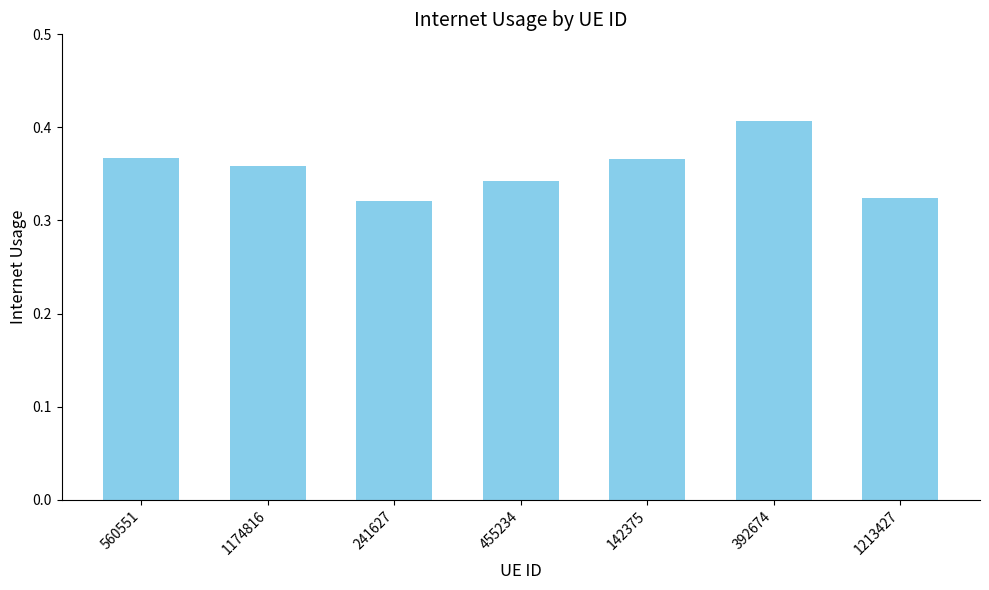

What is the sum of all values?

2.5